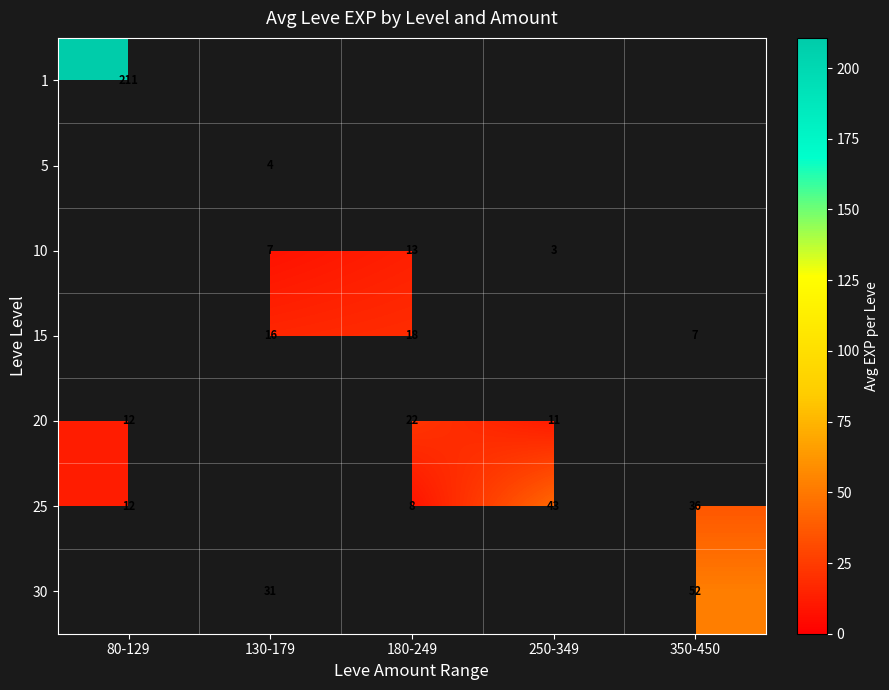

The value of 25 at 180-249 is 8.0. True or false?

True